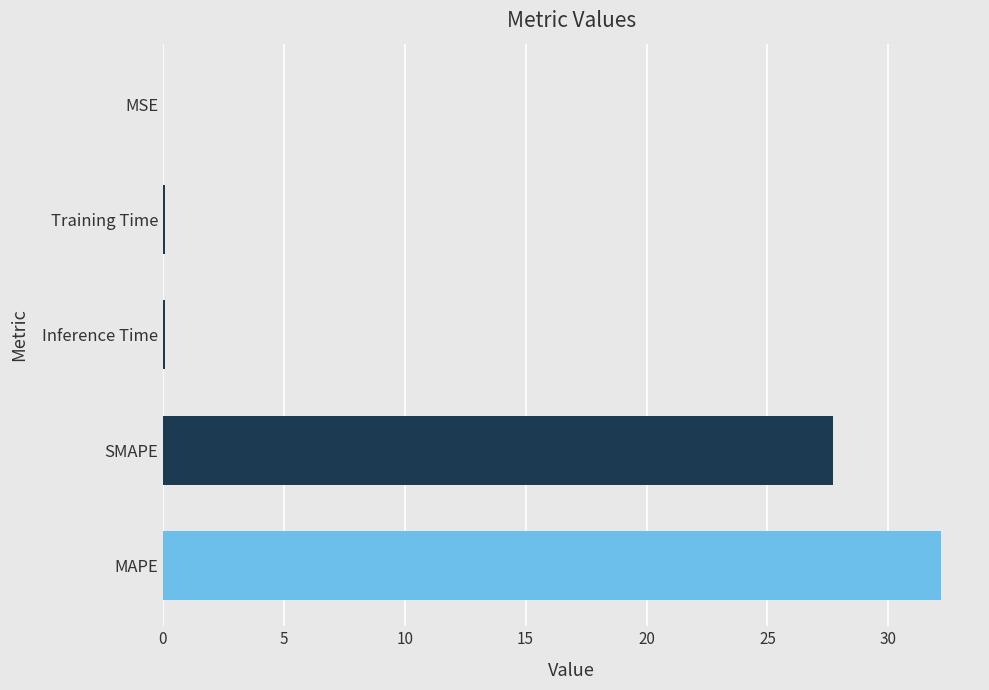

True or false: the data shows 27.7 at SMAPE.

True